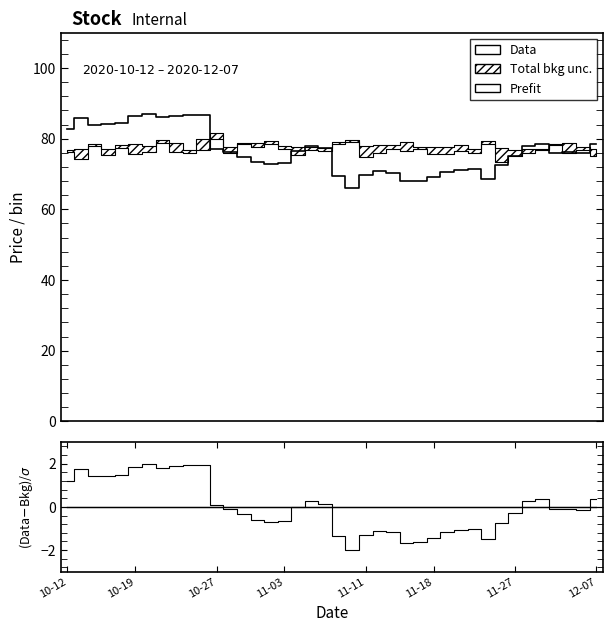

True or false: Data has a value of 86.7 at 10.

True